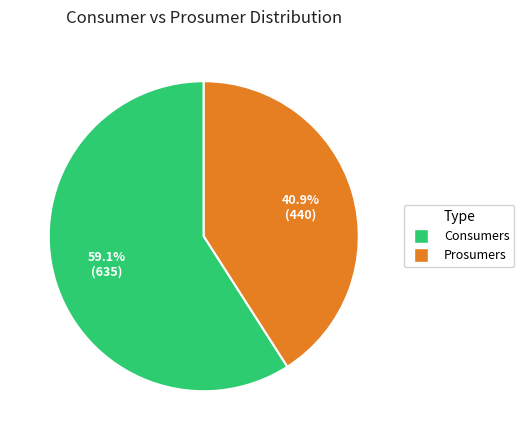

What percentage is the Consumers slice, to the nearest percent?

59%